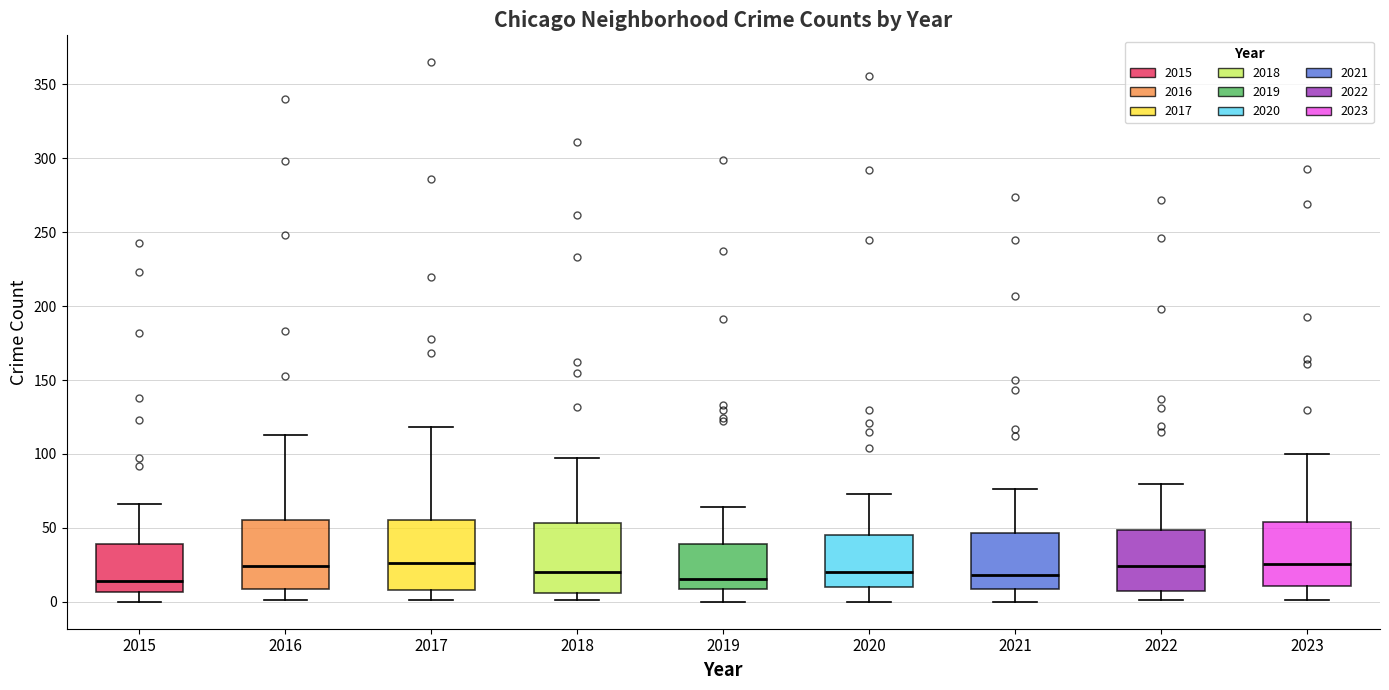

Where does the upper whisker of the box at x = 2015 end on the y-axis? The values are not printed on the chart, so give them approximately, as read against the axis.

65